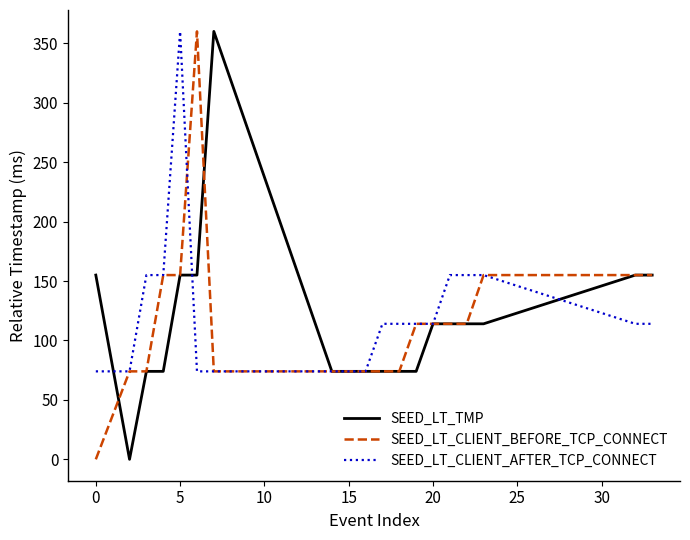

What is the highest value of the SEED_LT_TMP series?

360